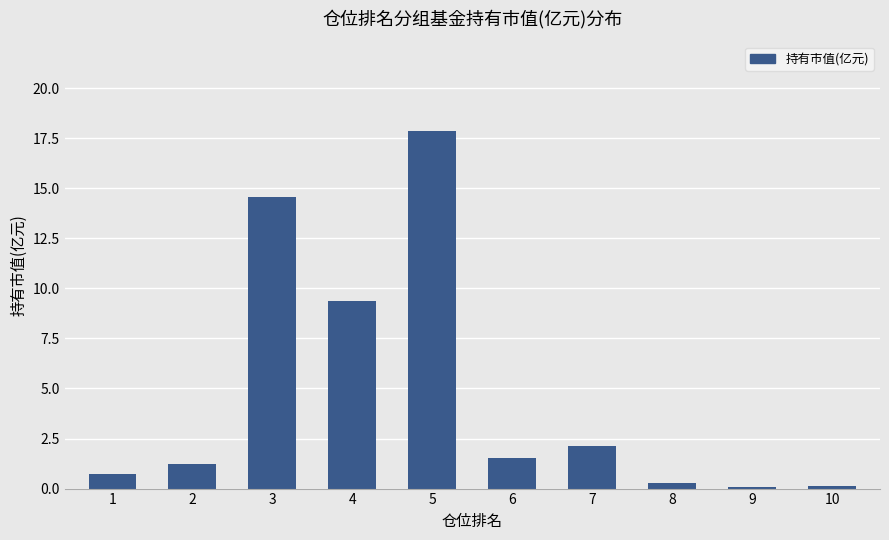

Which label corresponds to the largest value in the chart?

5